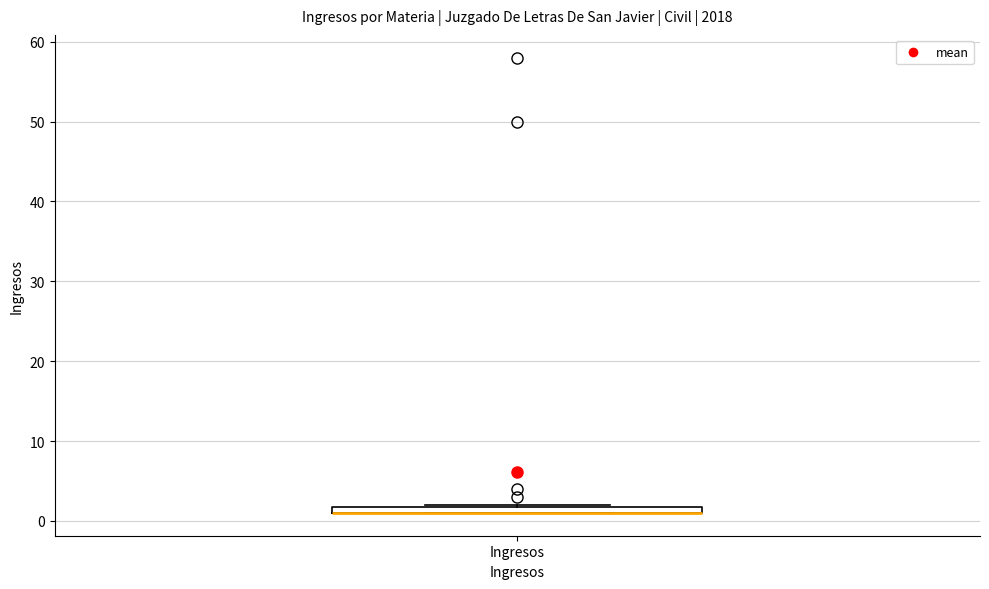

Where is the upper edge of the box for Ingresos on the y-axis? The values are not printed on the chart, so give them approximately, as read against the axis.

2